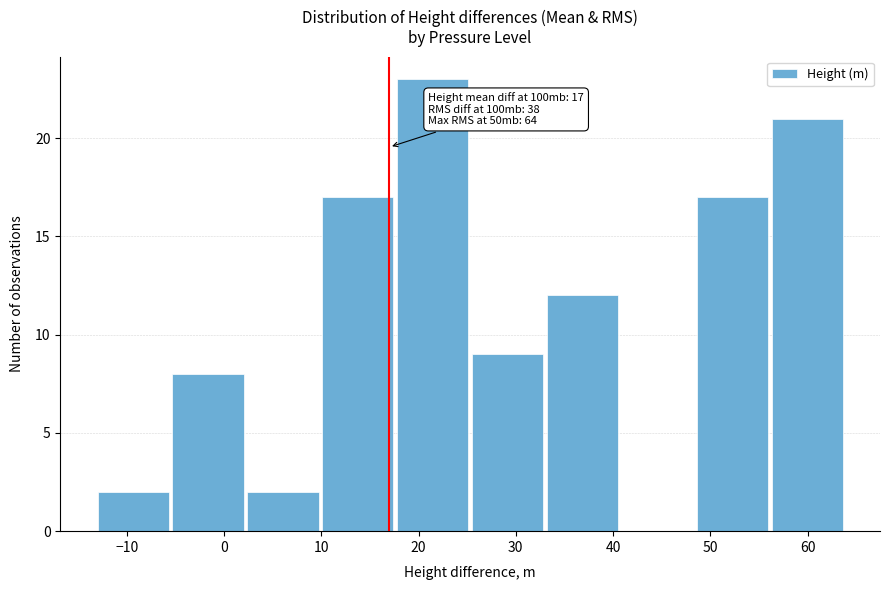

Which range on the x-axis has the tallest bar?

17.8 to 25.5